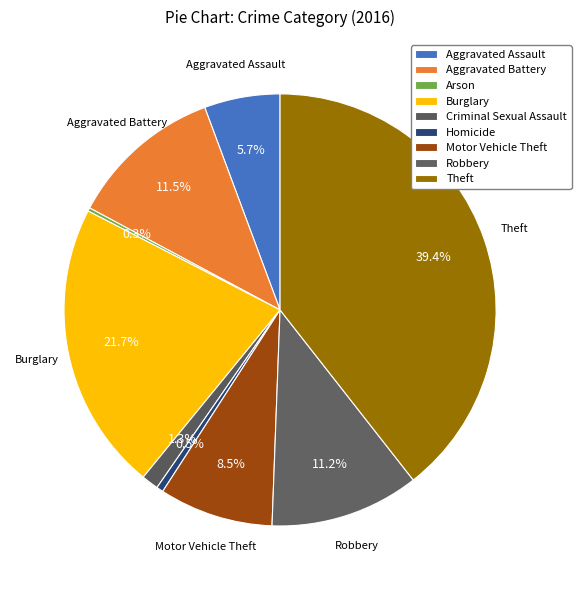

Combined, what portion of the pie is Aggravated Battery and Robbery?

22.7%